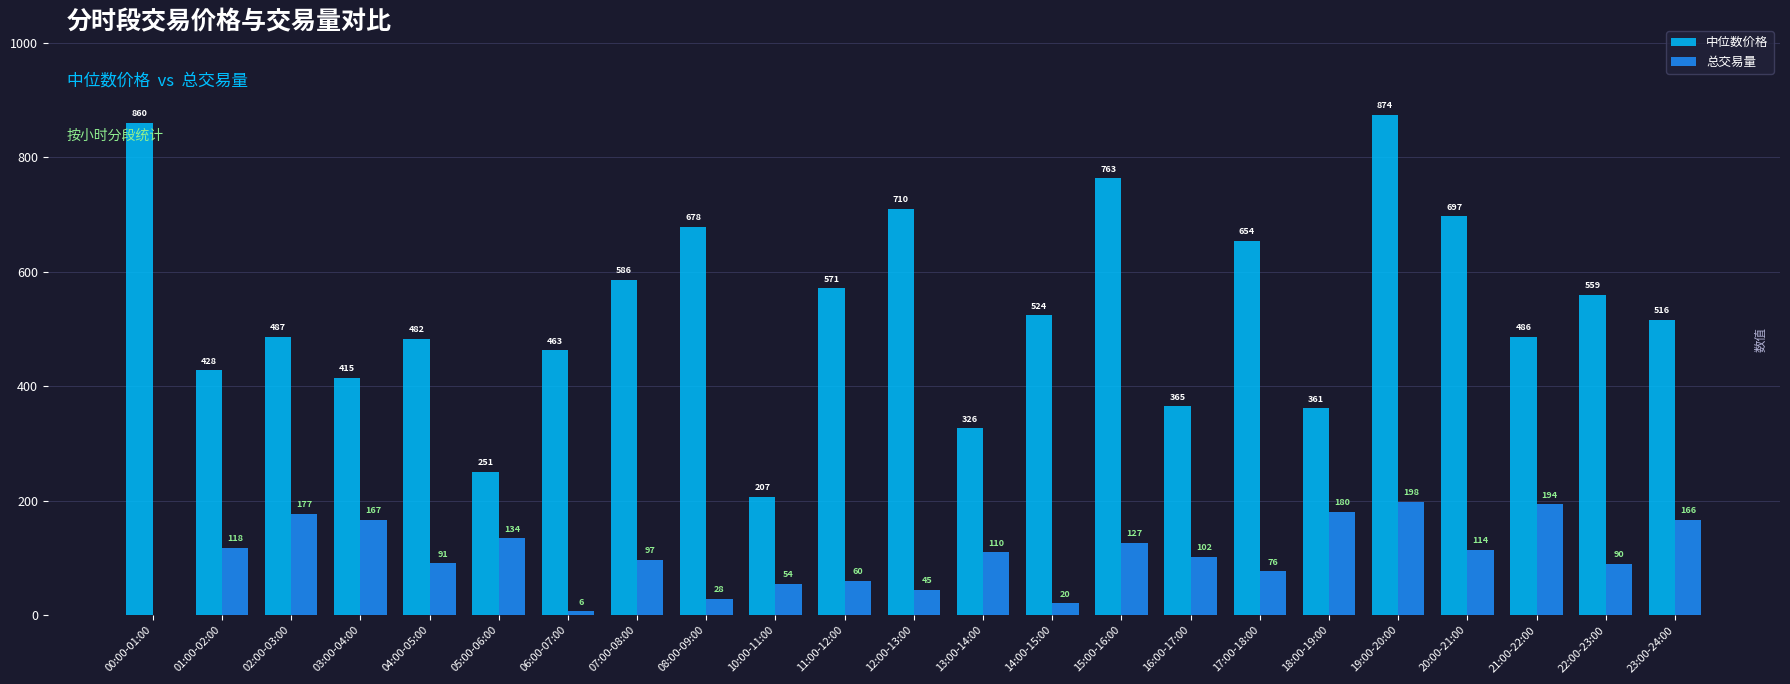

Are the bars horizontal?

No